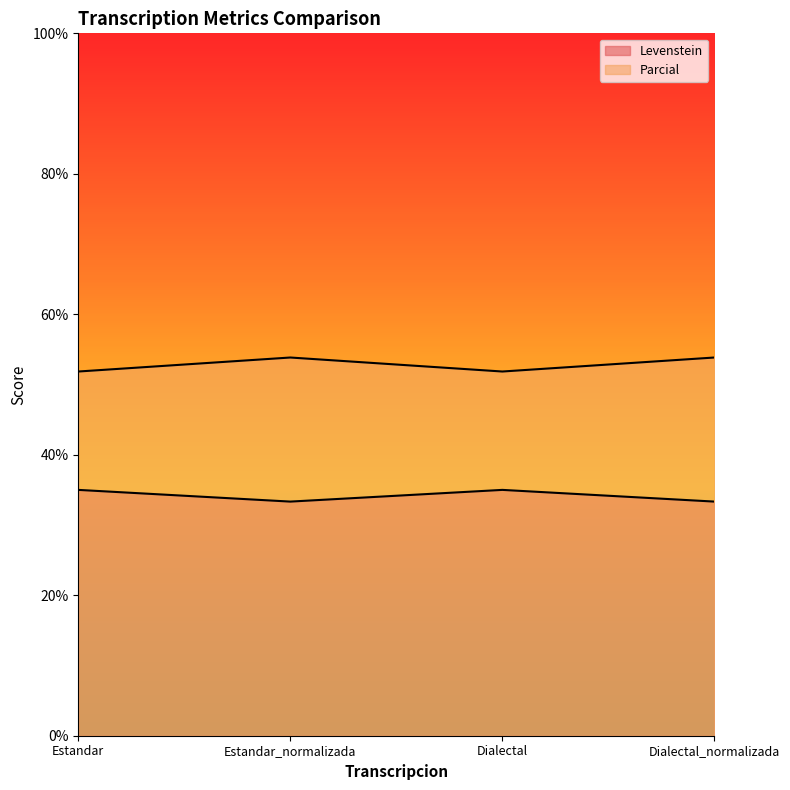

What is the difference between the highest and lowest values at Estandar_normalizada?

20.5